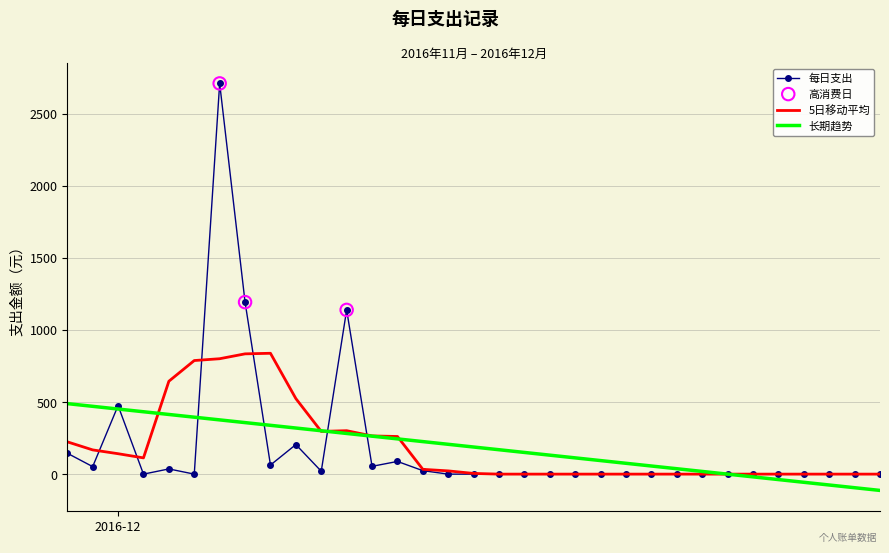

Rank the series by their maximum value, from lowest to highest.

长期趋势, 5日移动平均, 每日支出